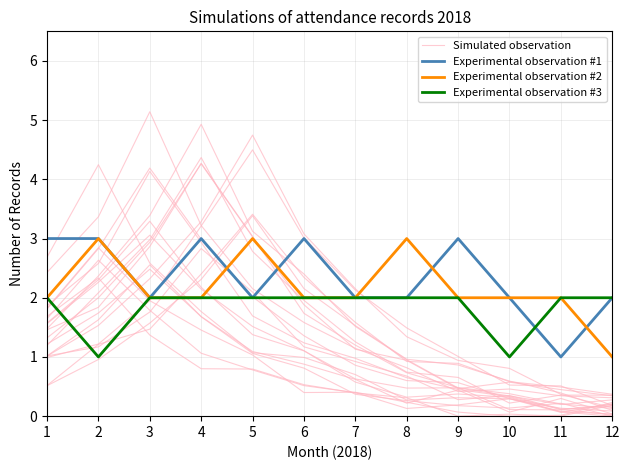

Reading left to right, extract all data points from this chart.

Simulated observation: 1.2	2.1	3.0	4.4	2.8	2.0	1.3	0.7	0.7	0.2	0.4	0.4
Experimental observation #1: 3.0	3.0	2.0	3.0	2.0	3.0	2.0	2.0	3.0	2.0	1.0	2.0
Experimental observation #2: 2.0	3.0	2.0	2.0	3.0	2.0	2.0	3.0	2.0	2.0	2.0	1.0
Experimental observation #3: 2.0	1.0	2.0	2.0	2.0	2.0	2.0	2.0	2.0	1.0	2.0	2.0